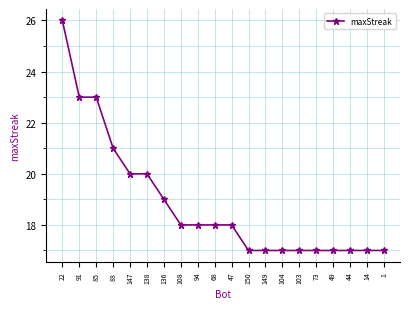

Count the number of categories in the chart.

20